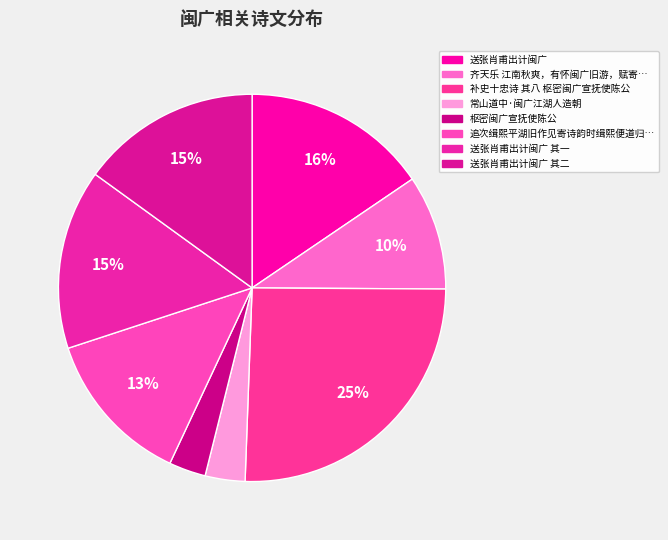

Count the number of slices in the pie.

8